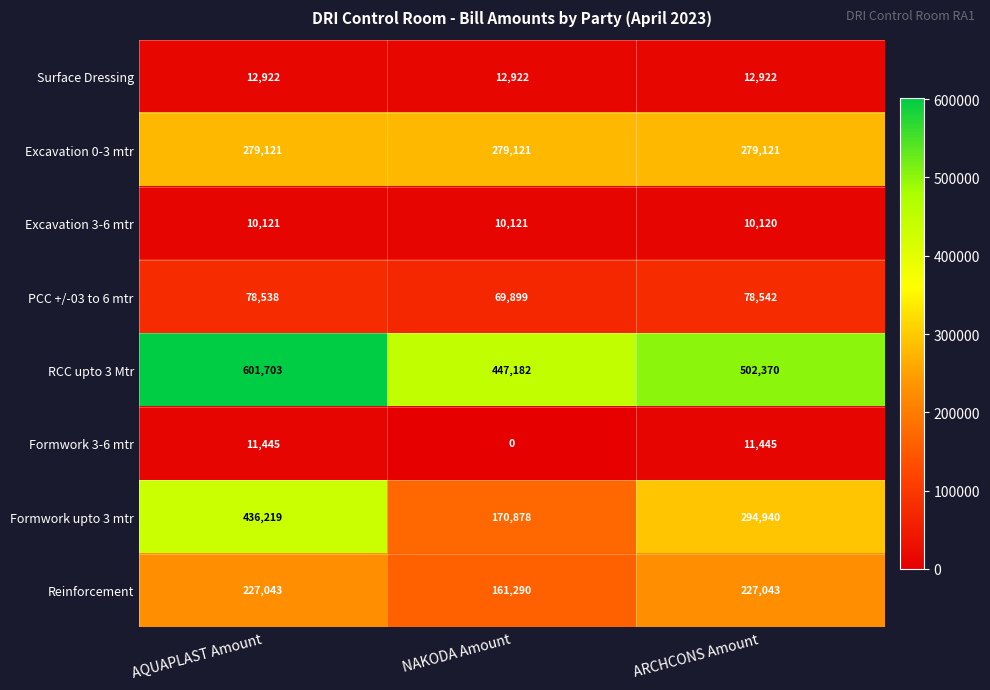

Count the number of data series in this chart.

8